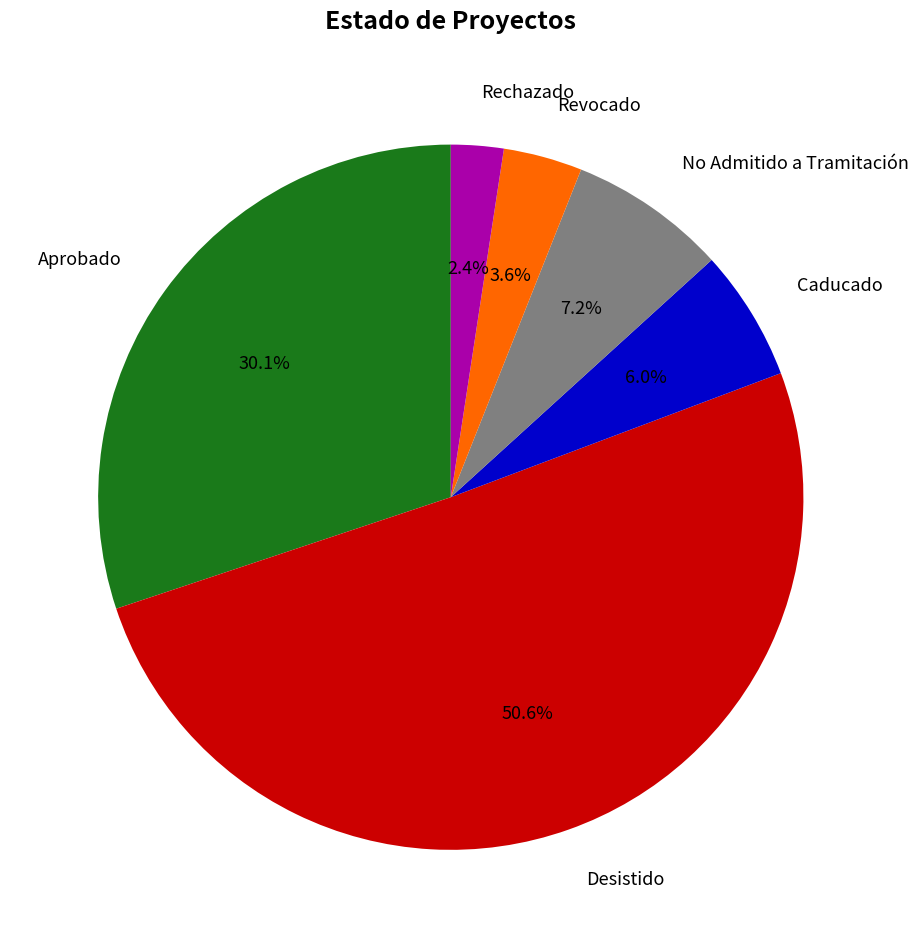

Rank the categories by value from highest to lowest.

Desistido, Aprobado, No Admitido a Tramitación, Caducado, Revocado, Rechazado